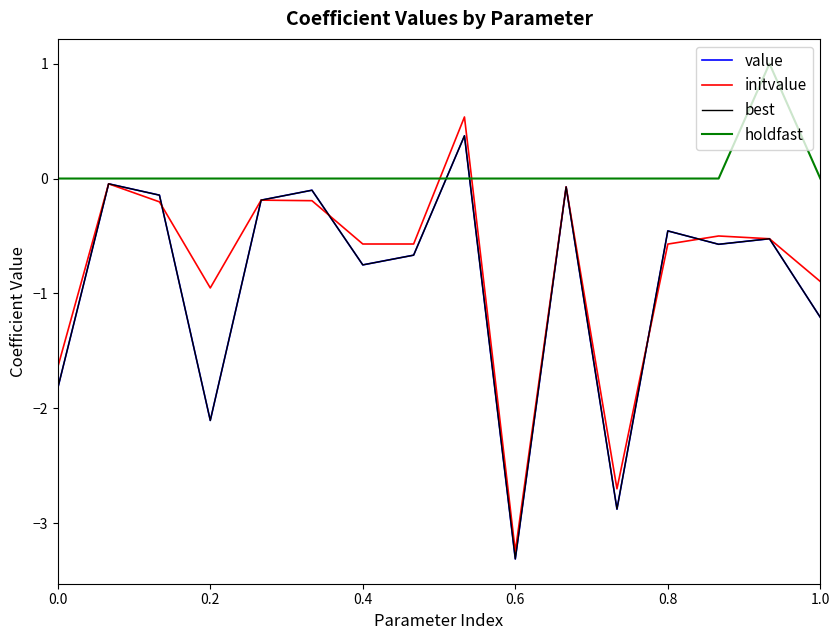

Is this an area chart (filled region under the line)?

No